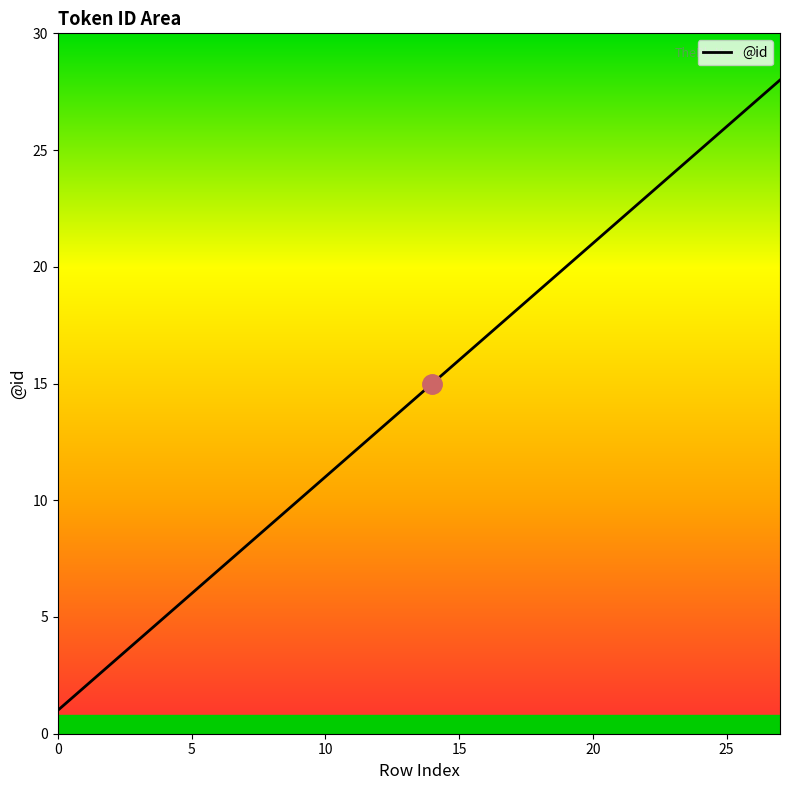

Reading left to right, list all the values displayed in this chart.

1	2	3	4	5	6	7	8	9	10	11	12	13	14	15	16	17	18	19	20	21	22	23	24	25	26	27	28